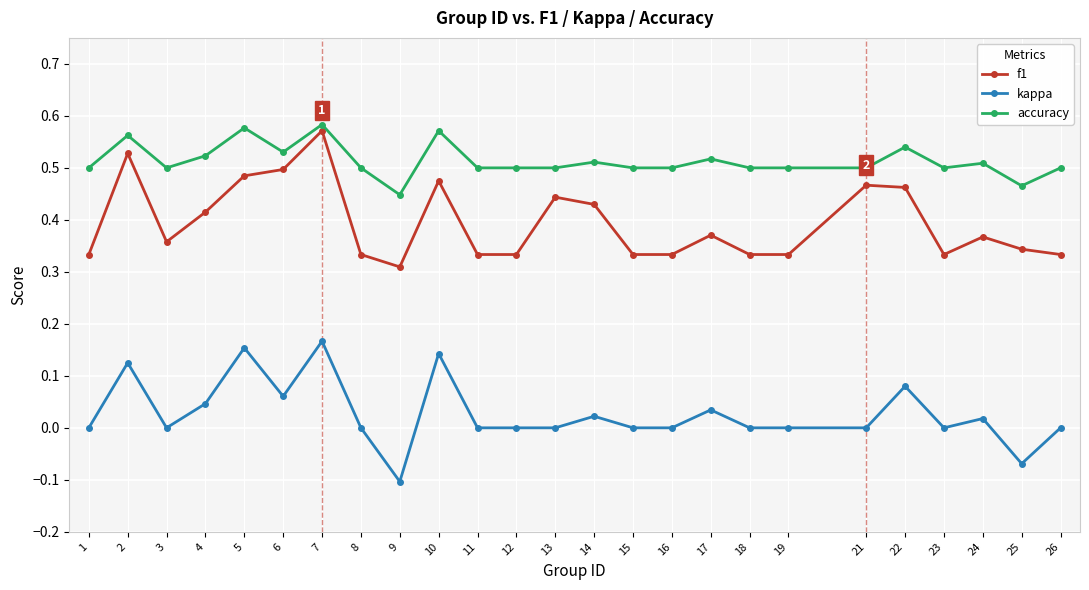

Is this an area chart (filled region under the line)?

No